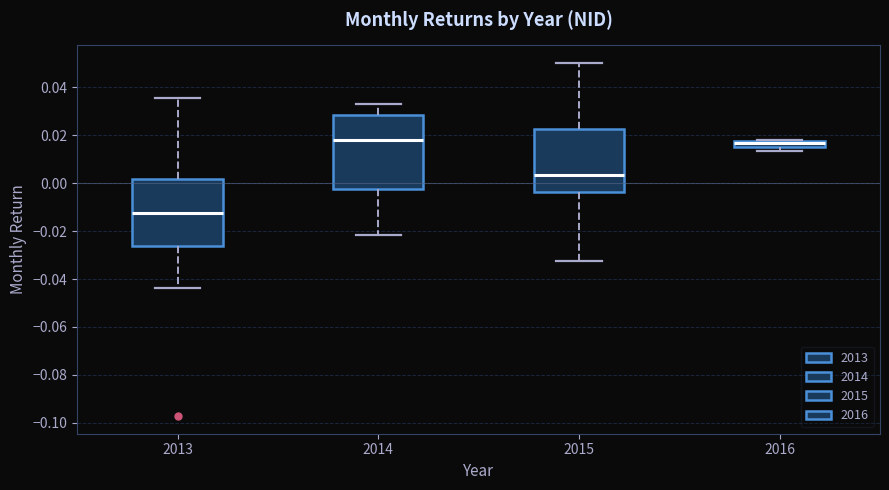

Where does the lower whisker of the box at x = 2015 end on the y-axis? The values are not printed on the chart, so give them approximately, as read against the axis.

-0.032